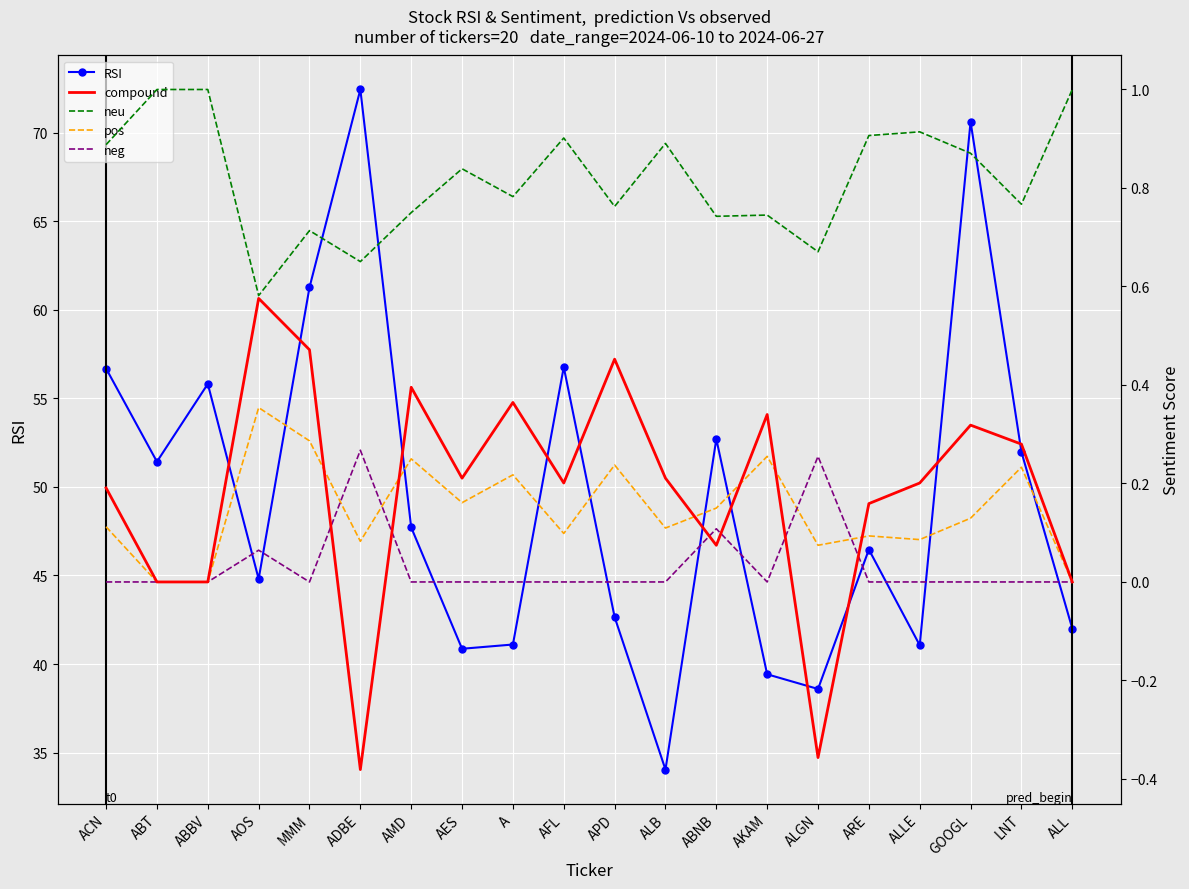

What is the label of the 16th point from the right?

MMM